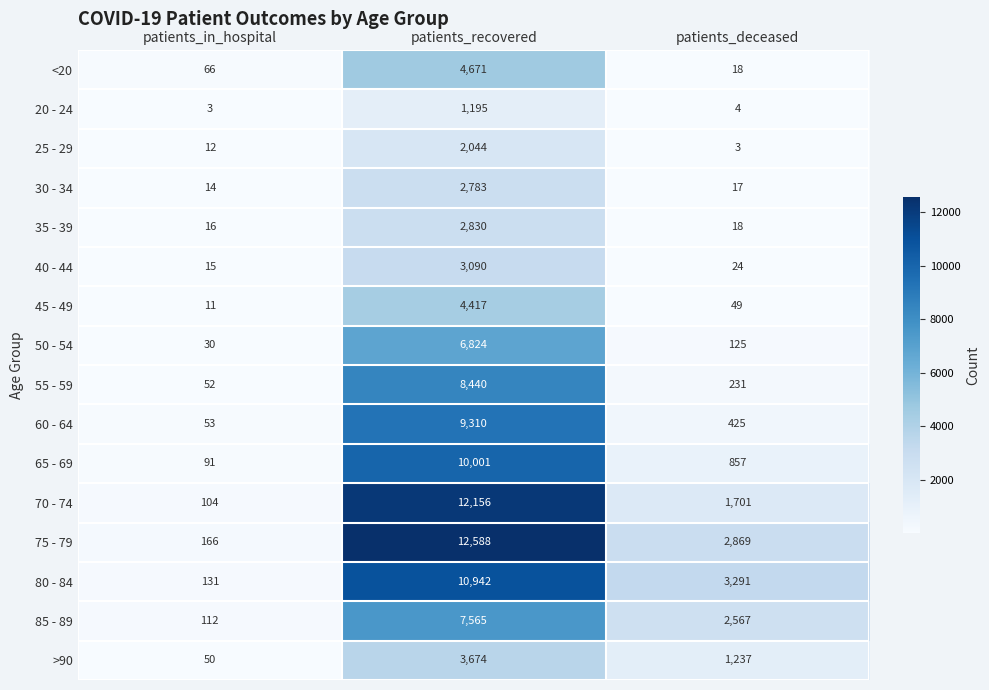

What is the difference between the second highest and minimum values in the >90 series?

1187